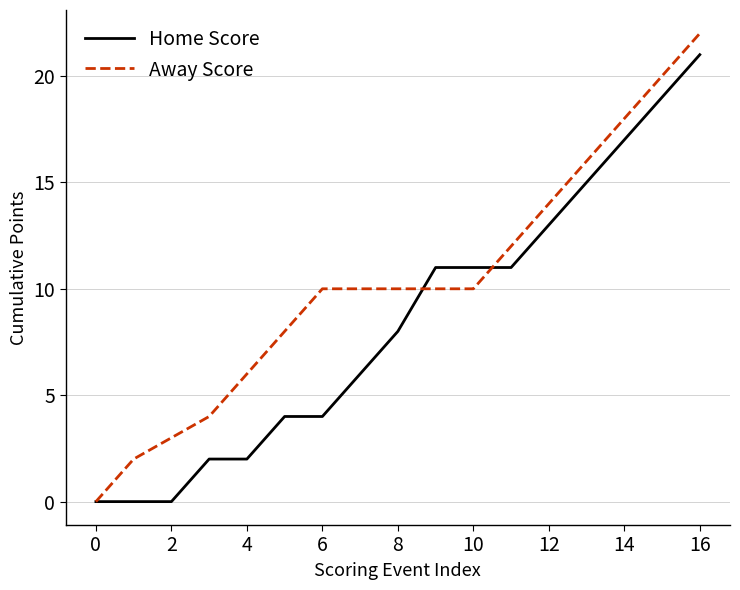

What are all the series names shown in the legend?

Home Score, Away Score